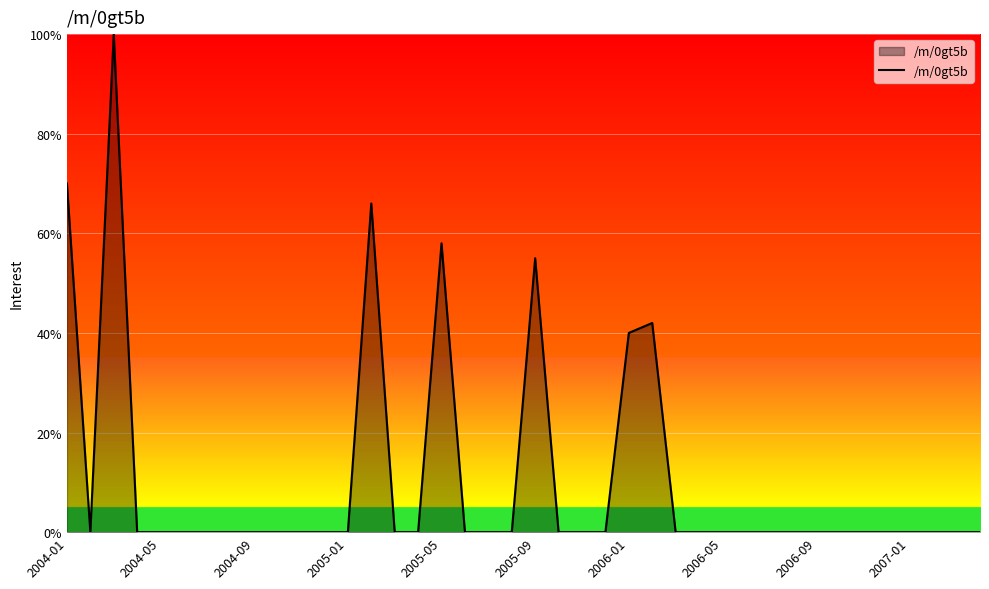

Reading right to left, what are all the values shown in this chart?

0	0	0	0	0	0	0	0	0	0	0	0	0	0	42	40	0	0	0	55	0	0	0	58	0	0	66	0	0	0	0	0	0	0	0	0	0	100	0	70